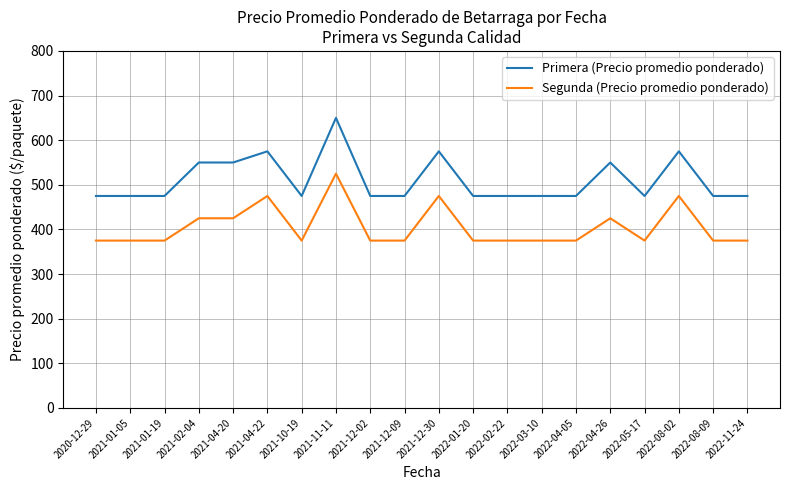

What is the difference between the maximum and minimum values in the Segunda (Precio promedio ponderado) series?

150